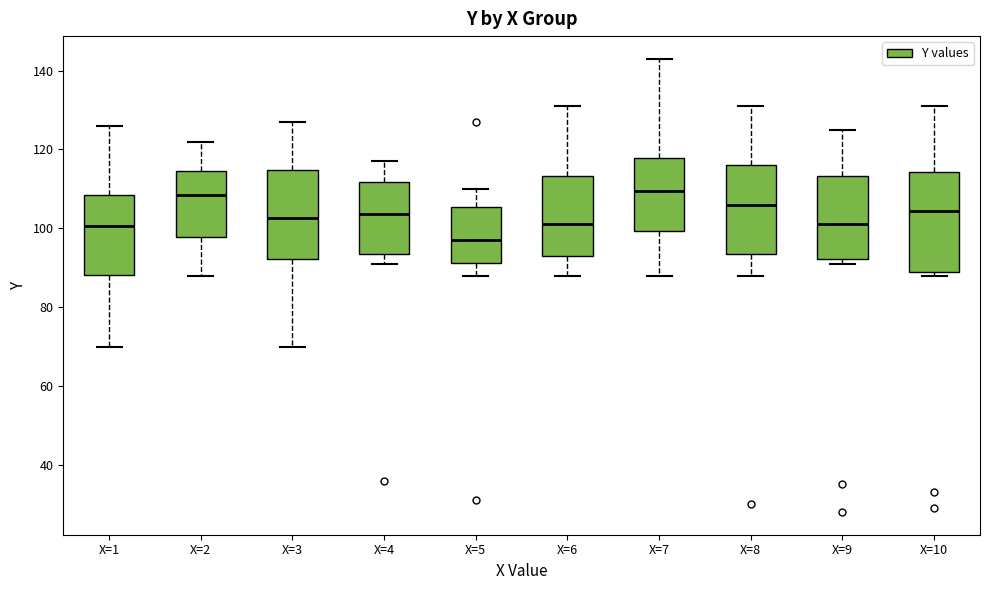

Where does the median line of the box for X=9 sit on the y-axis? The values are not printed on the chart, so give them approximately, as read against the axis.

102